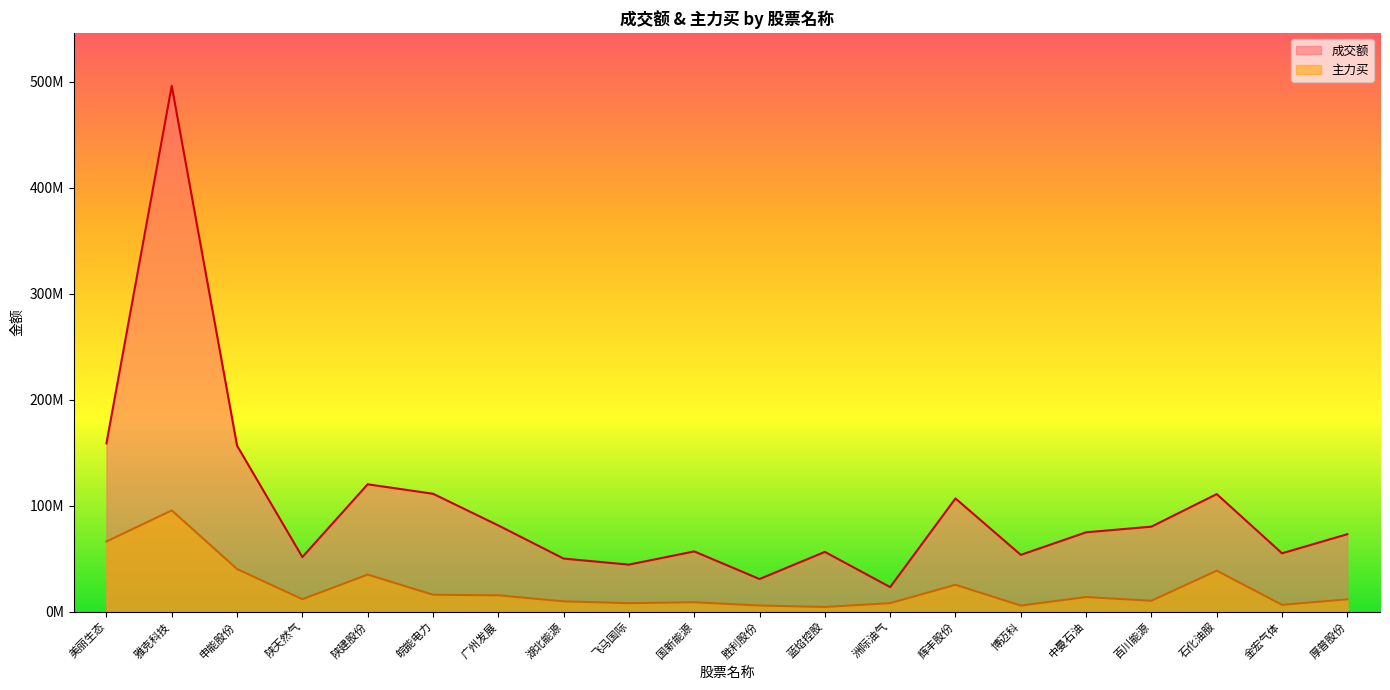

True or false: 成交额 and 主力买 cross at least once.

False